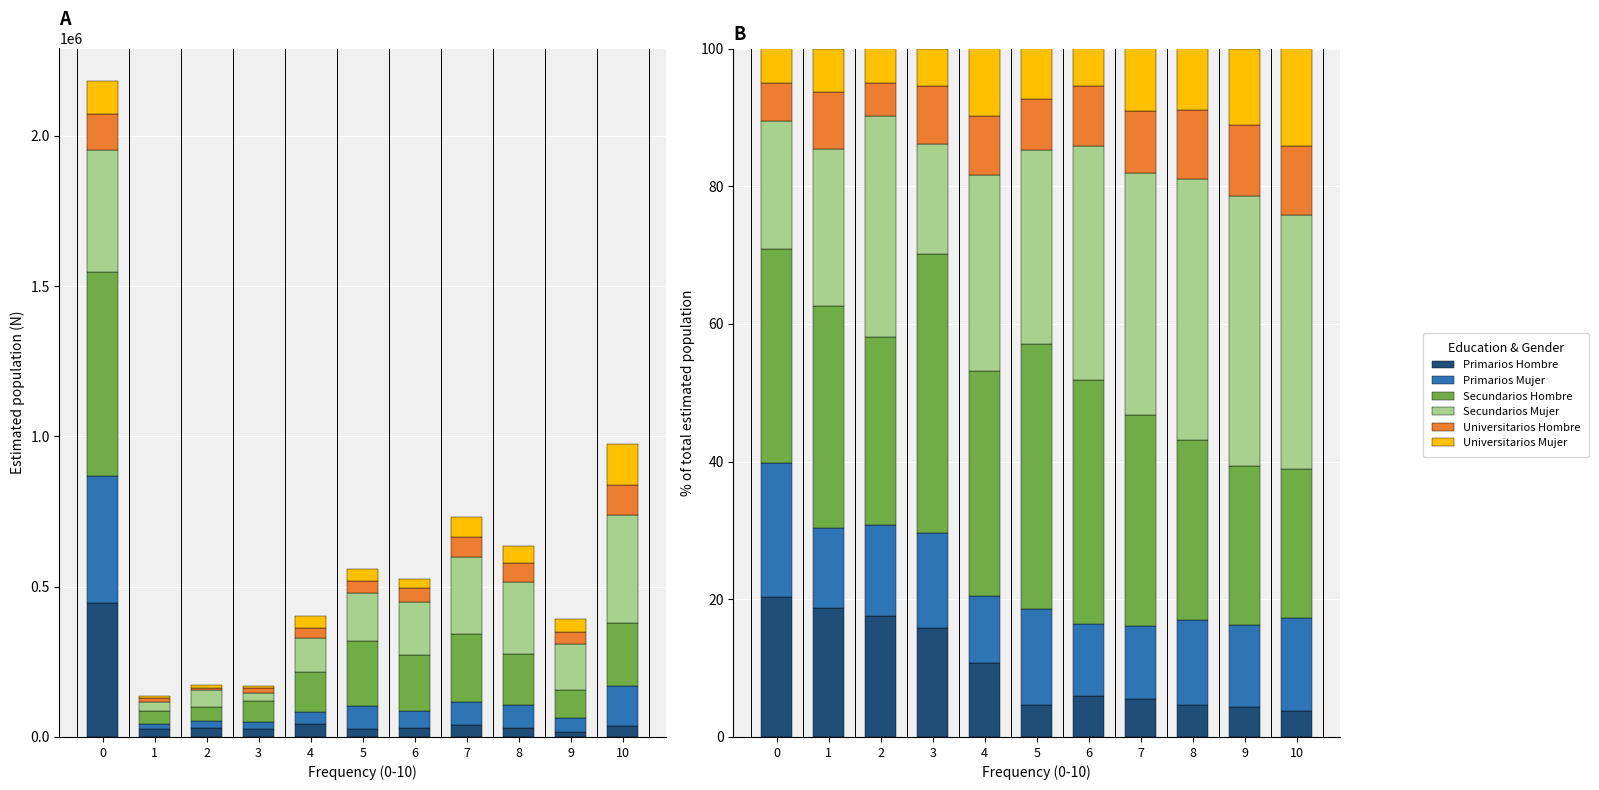

Reading left to right, extract all data points from this chart.

Primarios Hombre: 20.4	18.8	17.6	15.8	10.7	4.6	6.0	5.5	4.7	4.4	3.8
Primarios Mujer: 19.4	11.6	13.2	13.8	9.8	14.0	10.4	10.7	12.3	11.9	13.5
Secundarios Hombre: 31.2	32.2	27.3	40.6	32.7	38.4	35.6	30.6	26.2	23.1	21.6
Secundarios Mujer: 18.5	22.8	32.2	16.0	28.5	28.2	33.9	35.2	37.8	39.2	37.0
Universitarios Hombre: 5.6	8.4	4.7	8.5	8.5	7.4	8.7	8.9	10.1	10.3	10.0
Universitarios Mujer: 4.9	6.2	5.1	5.4	9.8	7.4	5.5	9.1	8.9	11.1	14.1